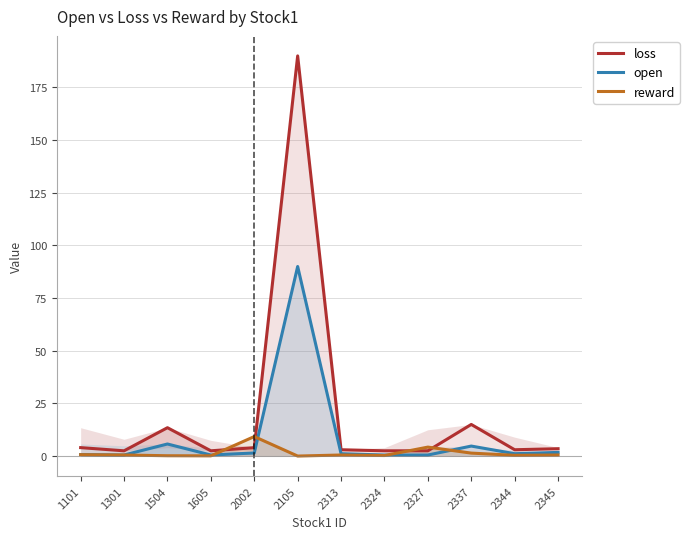

Rank the categories by open value from lowest to highest.

1301, 1605, 2324, 2327, 1101, 2313, 2344, 2002, 2345, 2337, 1504, 2105